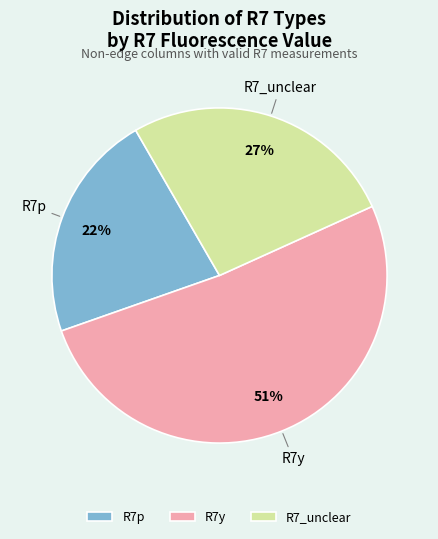

Approximately how many times larger is the value at R7p compared to R7_unclear?

0.8